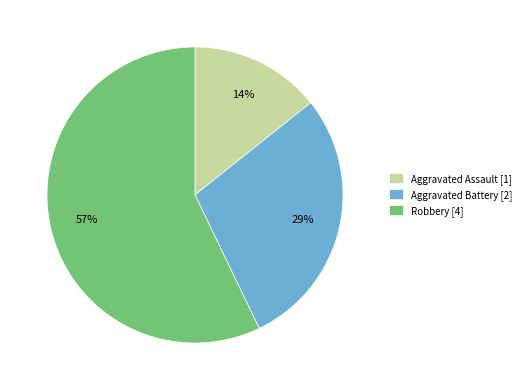

To the nearest percent, what is the average slice percentage?

33%